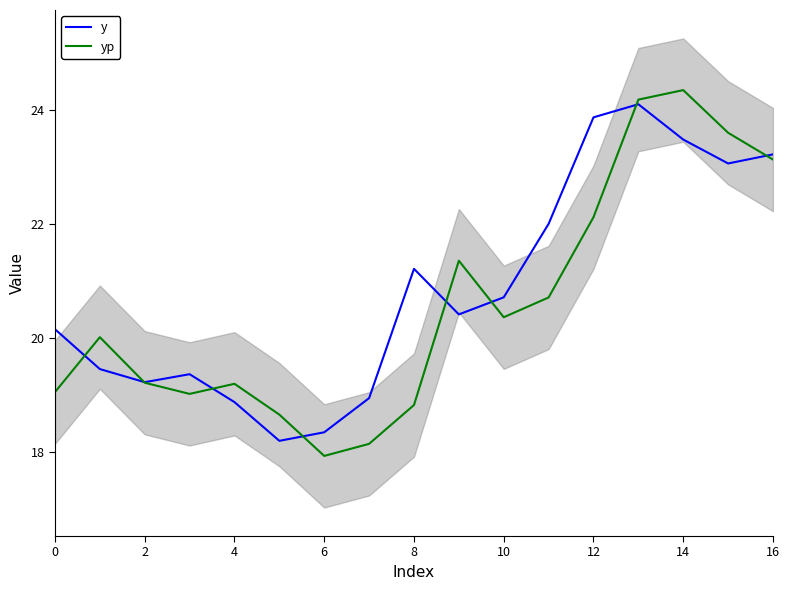

Is it true that yp equals 29.3 at 8?

False